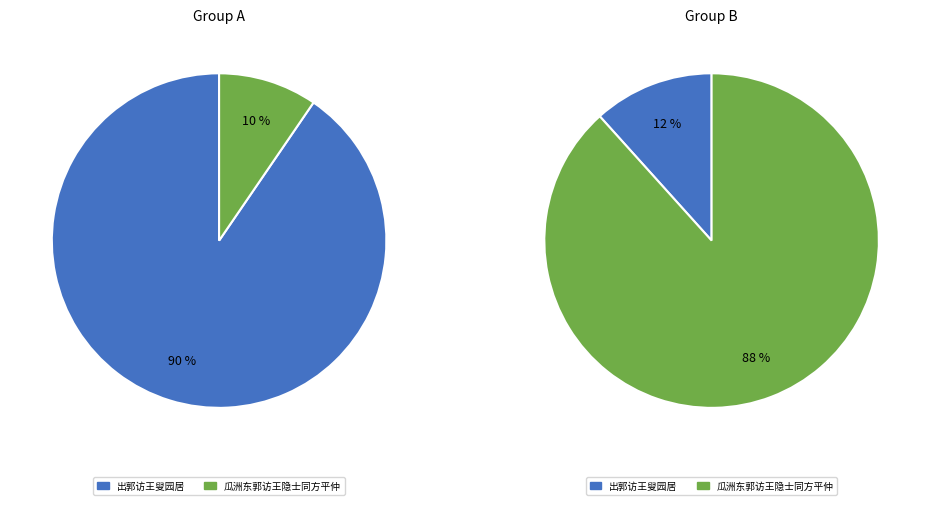

To the nearest percent, what is the combined percentage of 瓜洲东郭访王隐士同方平仲 and 出郭访王叟园居?

100%